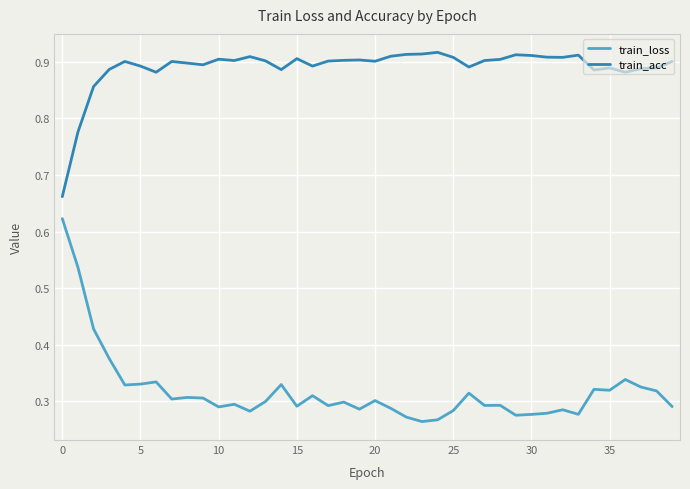

True or false: train_acc and train_loss intersect in this chart.

False